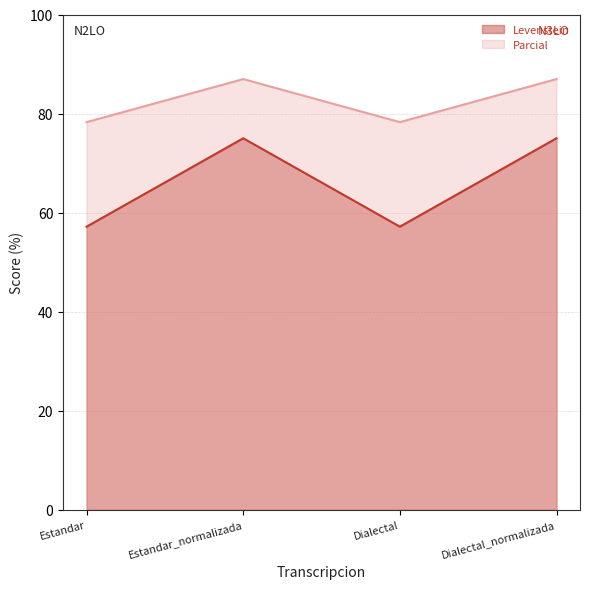

True or false: Levenstein has more than 0 points higher than both neighbors.

True